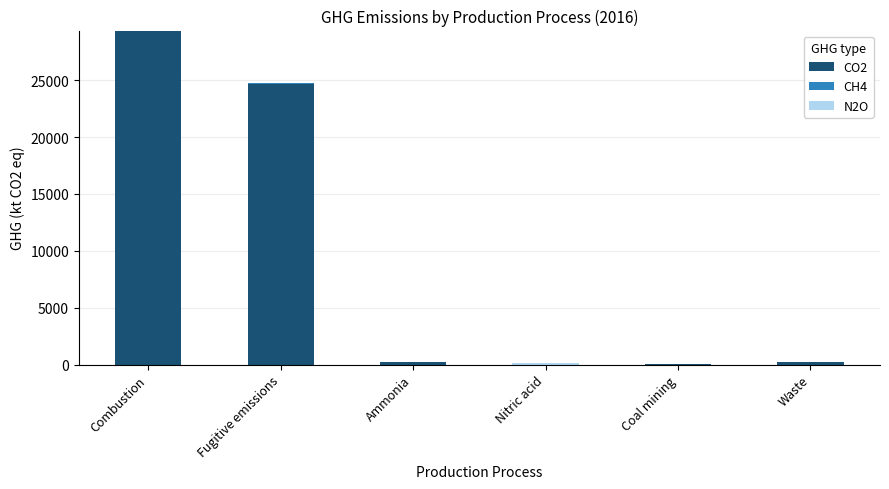

True or false: CO2 has a value of 42067 at Combustion.

False